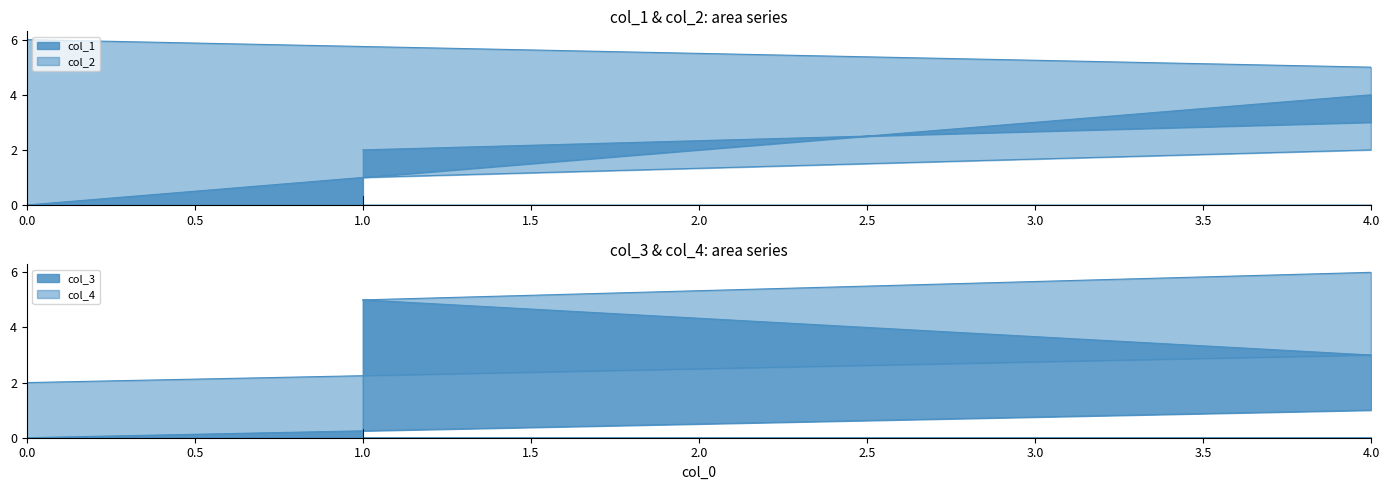

True or false: col_4 has more than 0 interior local peaks.

True